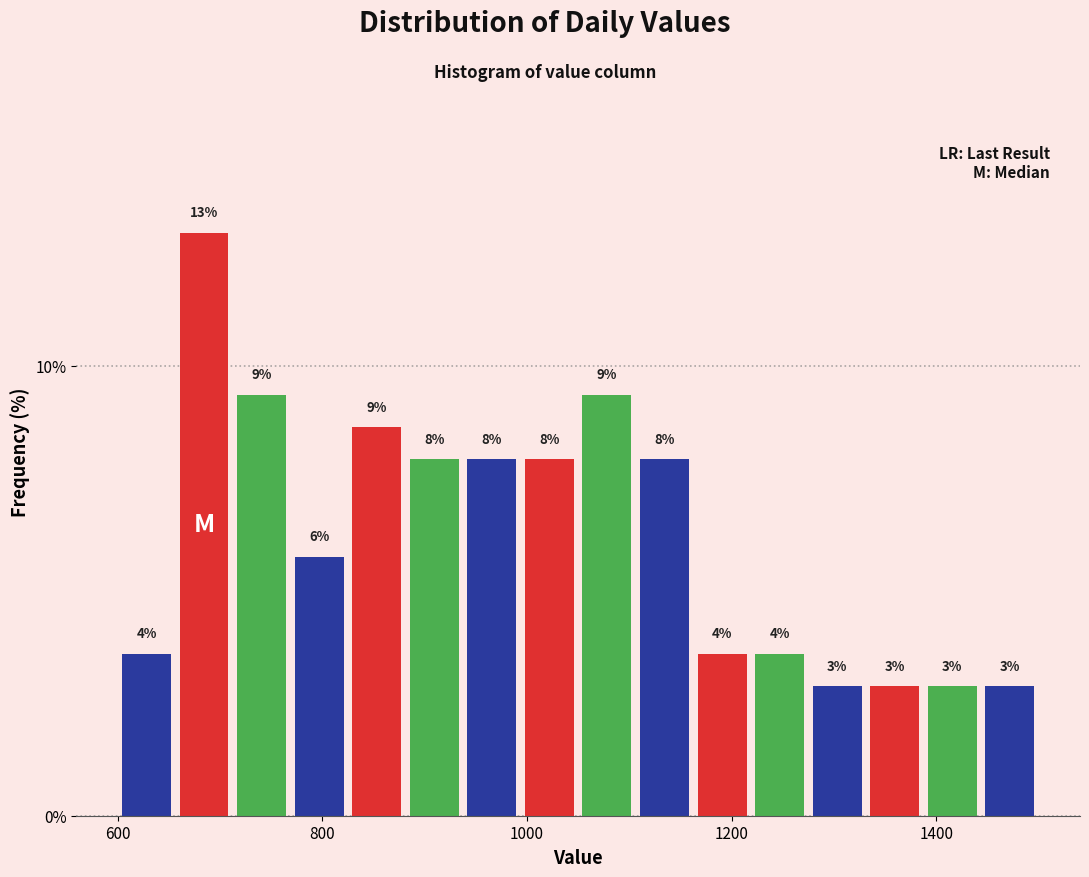

Around what value on the x-axis is the tallest bar? Give the approximate position of its centre, as read against the axis.

680